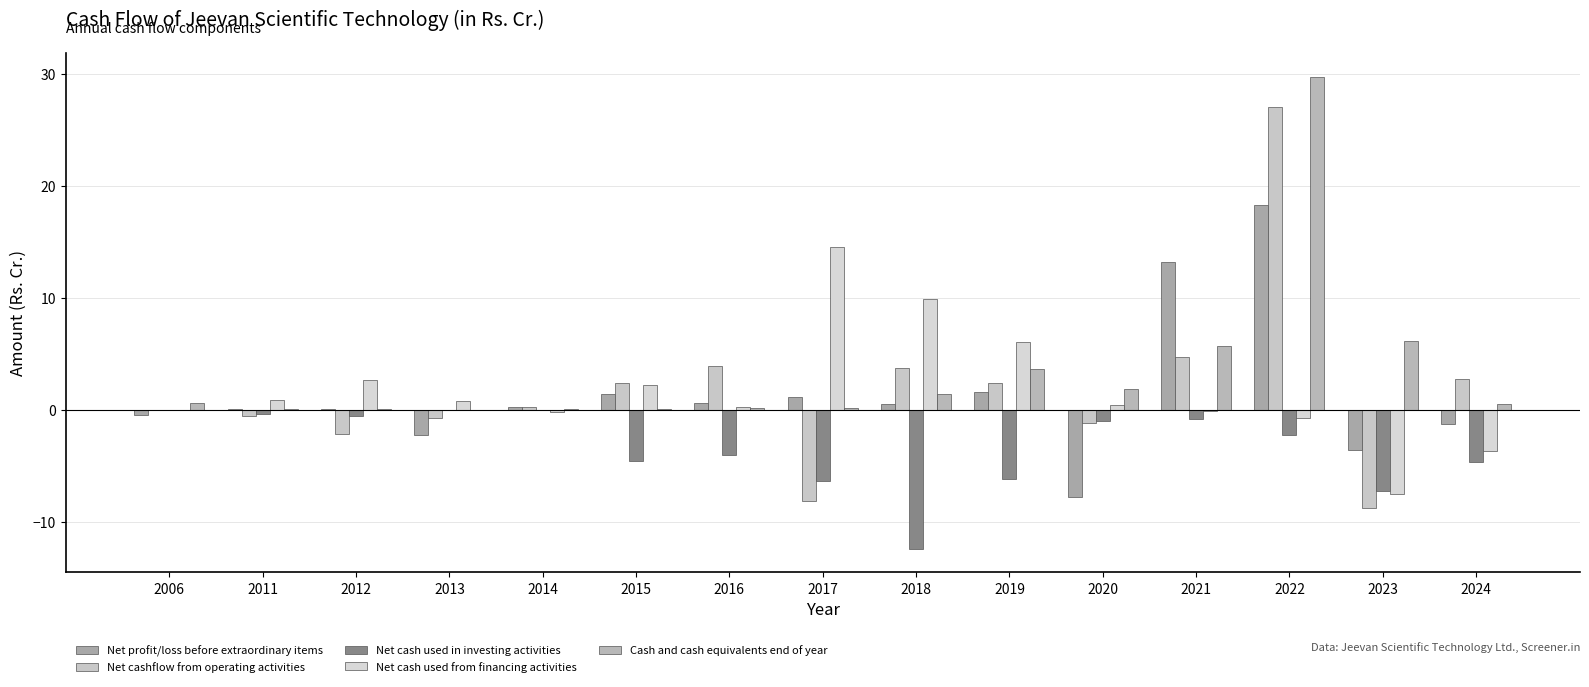

At which label does Net cash used in investing activities first exceed -2?

2006